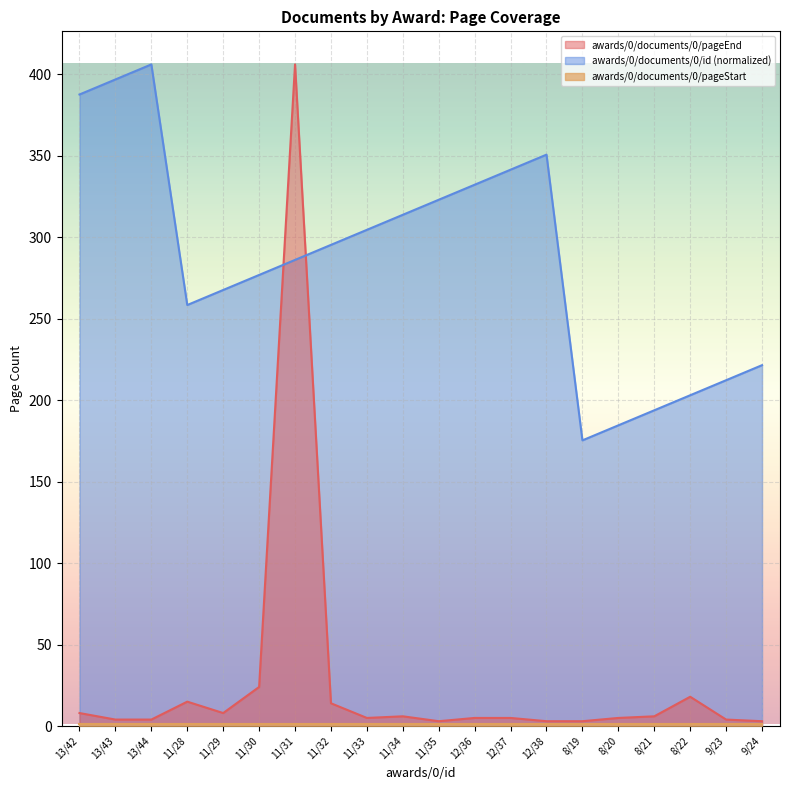

At which category does the chart reach its minimum across all series?

11/35